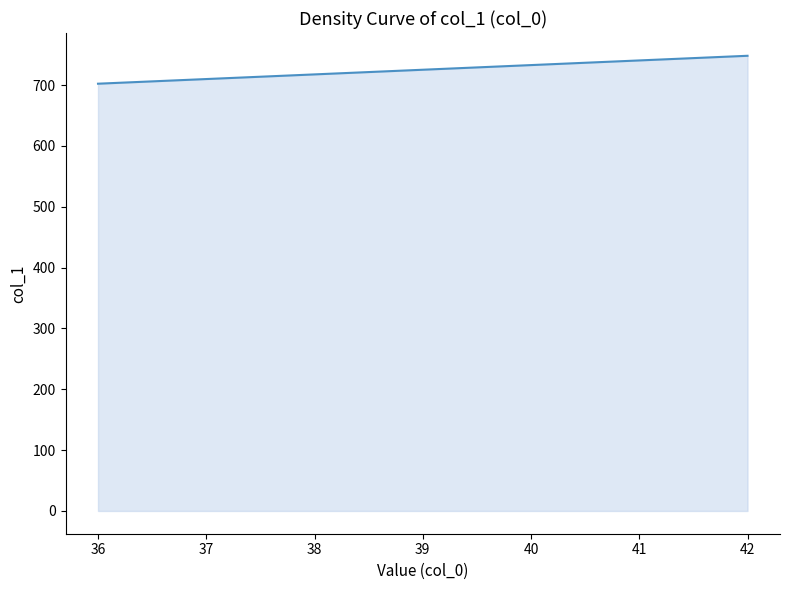

Which has a higher value, 41 or 39?

41